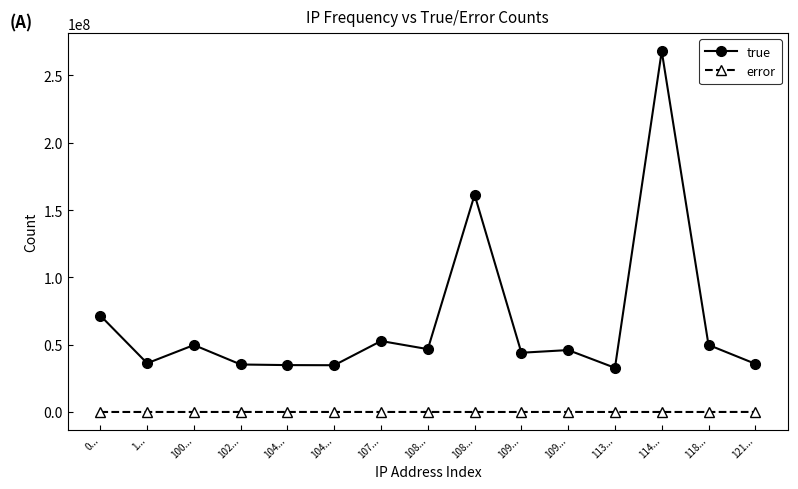

List the series in order of their overall mean, highest first.

true, error